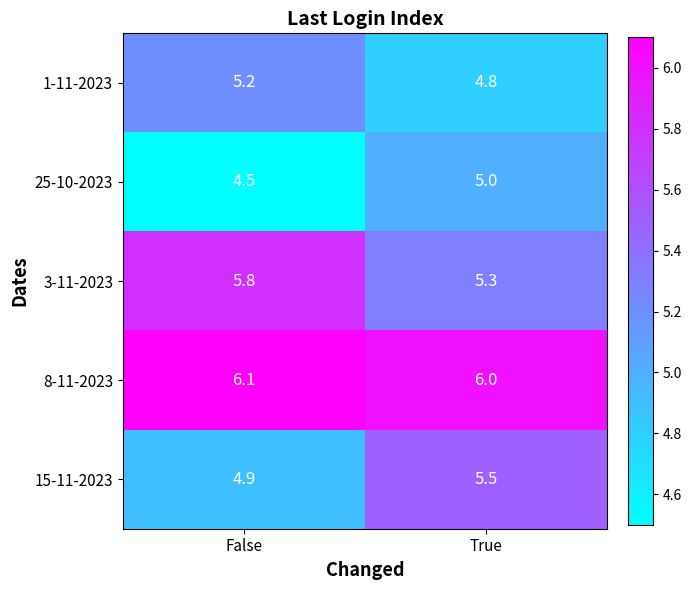

What is the minimum value shown in the chart?

4.5